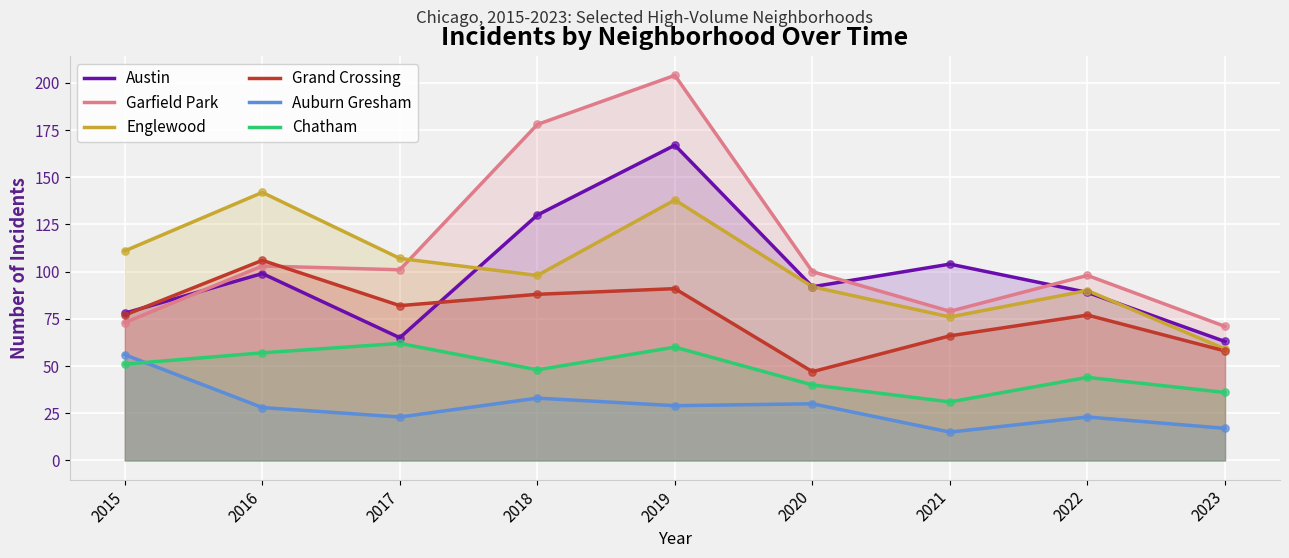

What are all the series names shown in the legend?

Austin, Garfield Park, Englewood, Grand Crossing, Auburn Gresham, Chatham